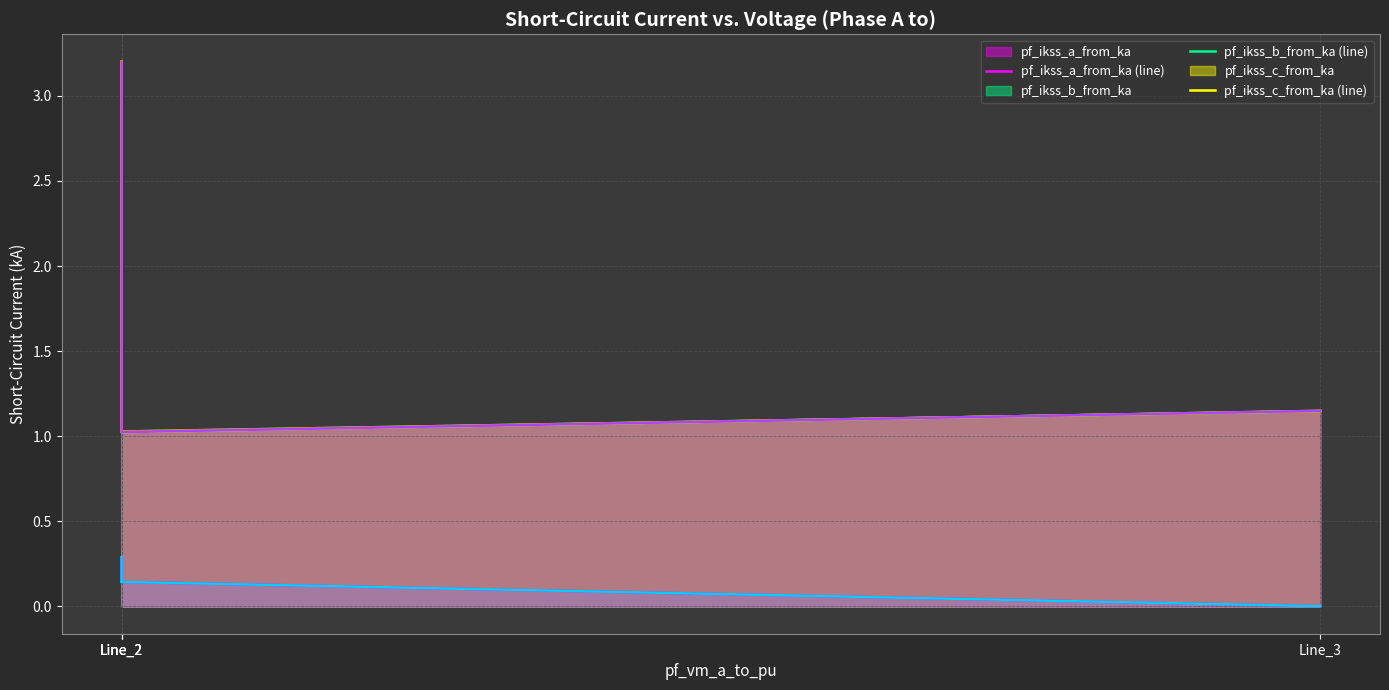

The pf_ikss_c_from_ka (line) series shows 2.2 at Line_2. True or false?

True